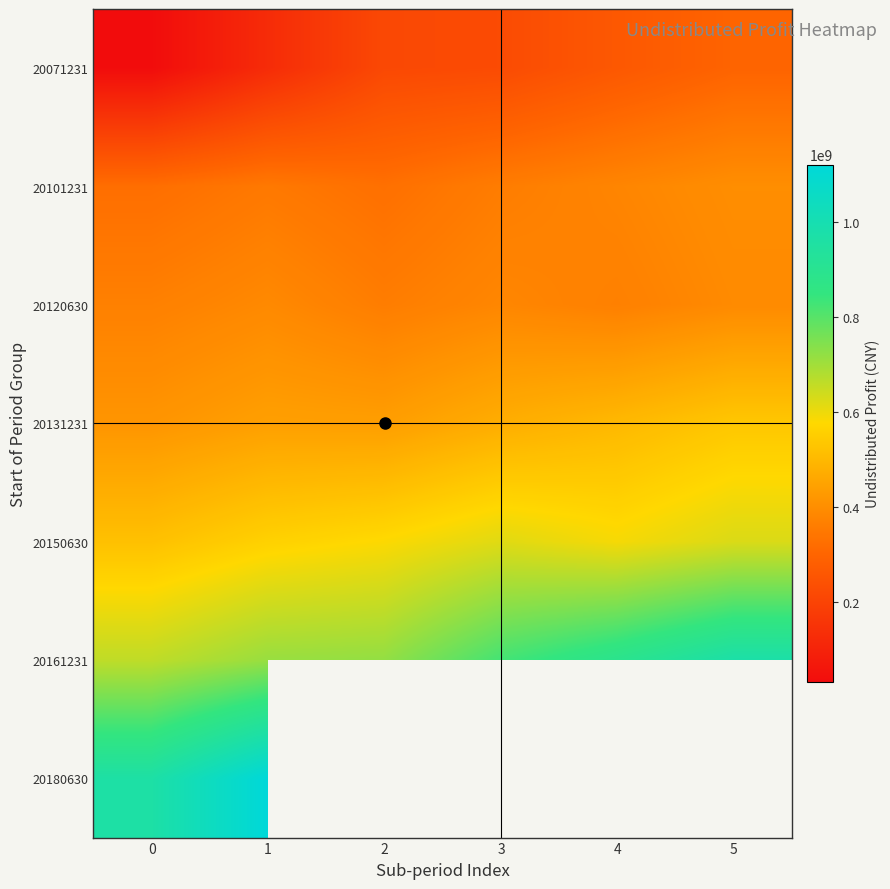

At 4, list the series in order from smallest to largest.

20071231, 20120630, 20101231, 20131231, 20150630, 20161231, 20180630